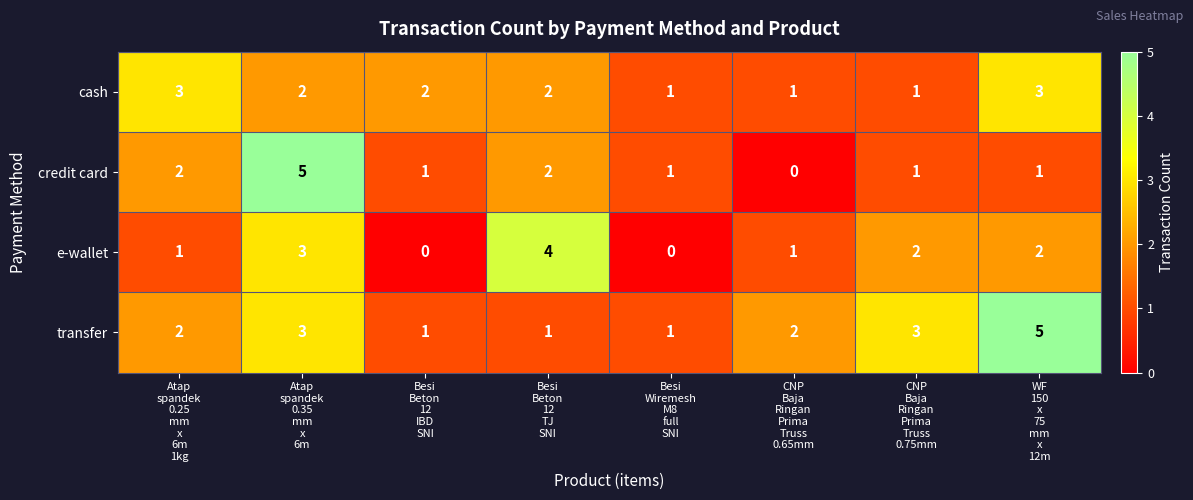

What is the greatest value displayed?

5